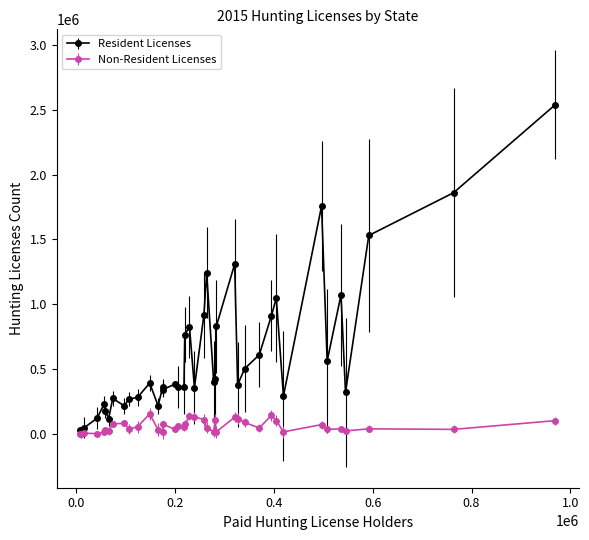

What is the greatest value displayed?

2538755